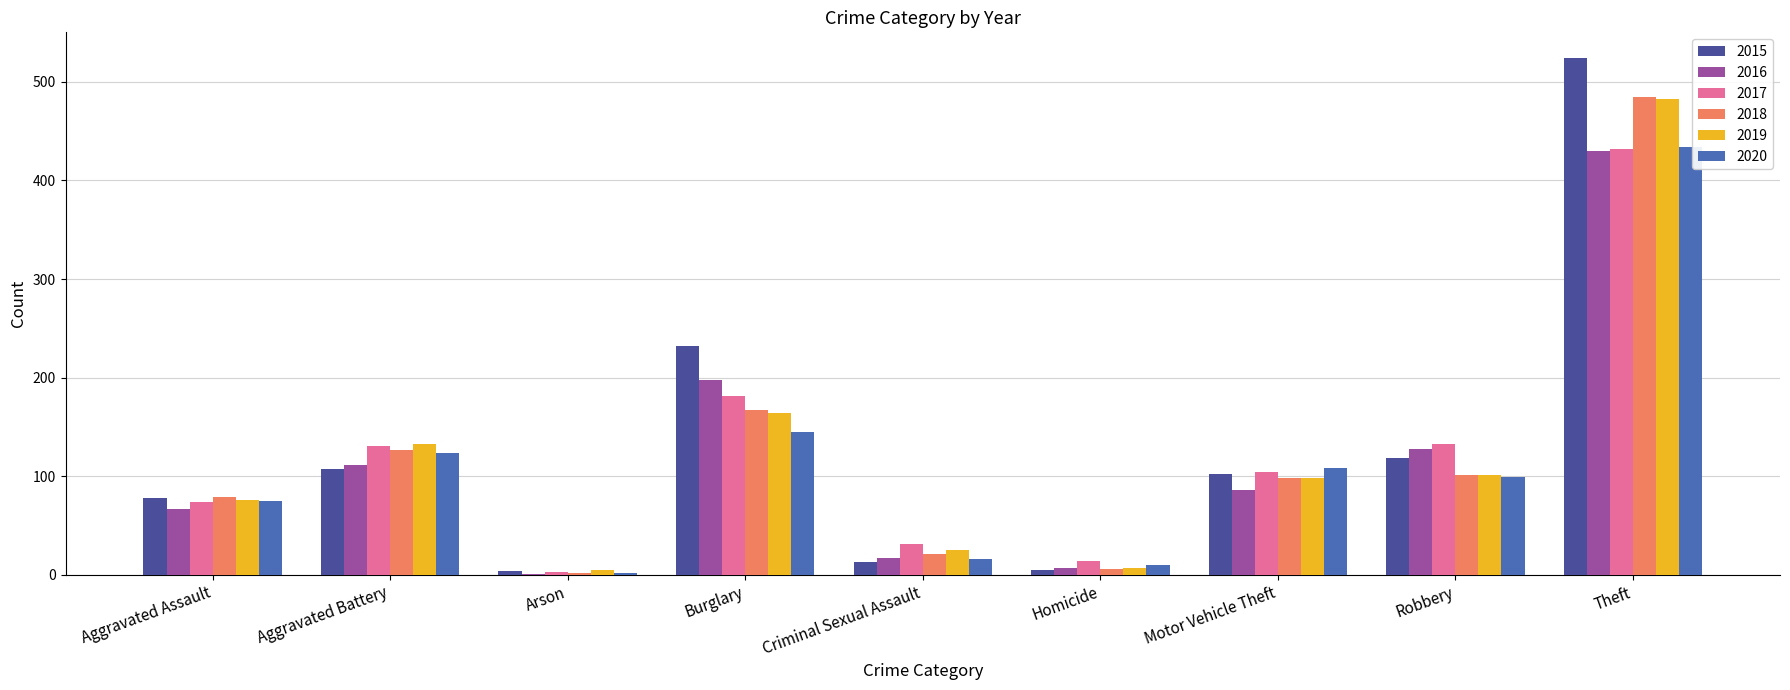

The 2016 series shows 67 at Aggravated Assault. True or false?

True